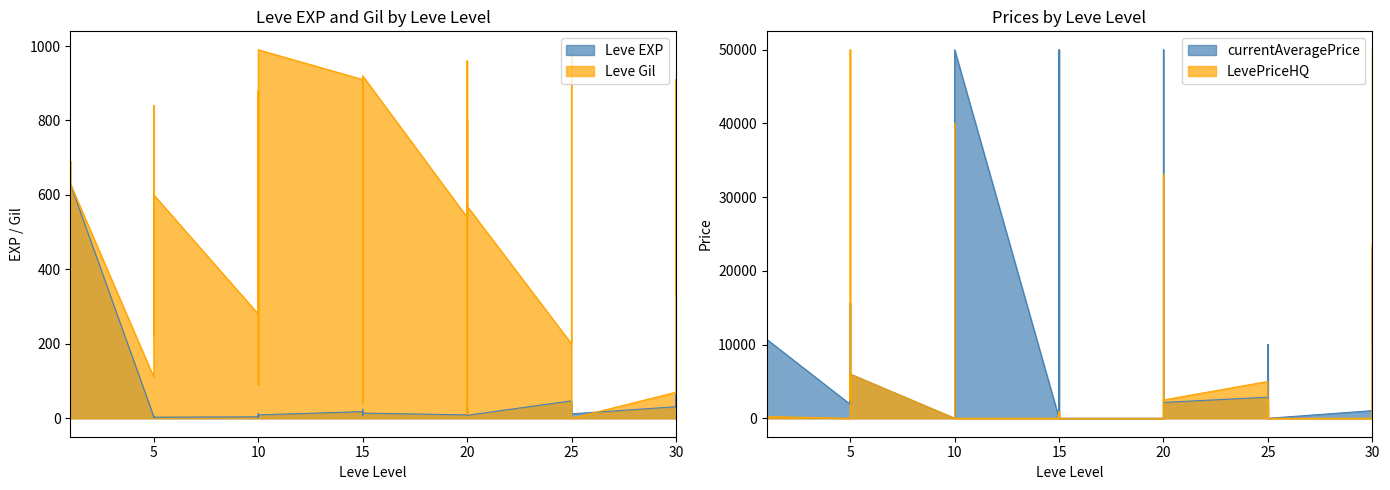

What is the value of the Leve Gil point at the 9th from the left?

110.0